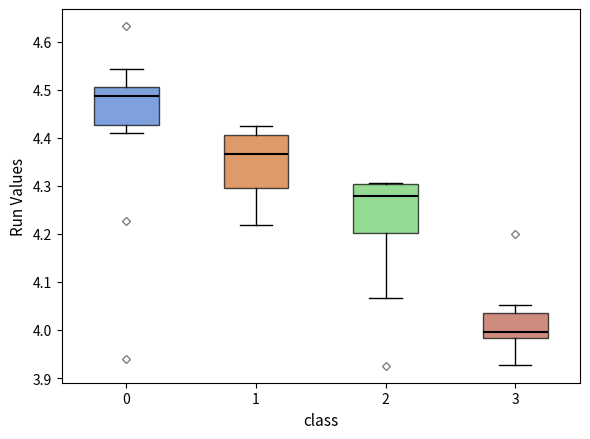

Where is the upper edge of the box at x = 0 on the y-axis? The values are not printed on the chart, so give them approximately, as read against the axis.

4.51